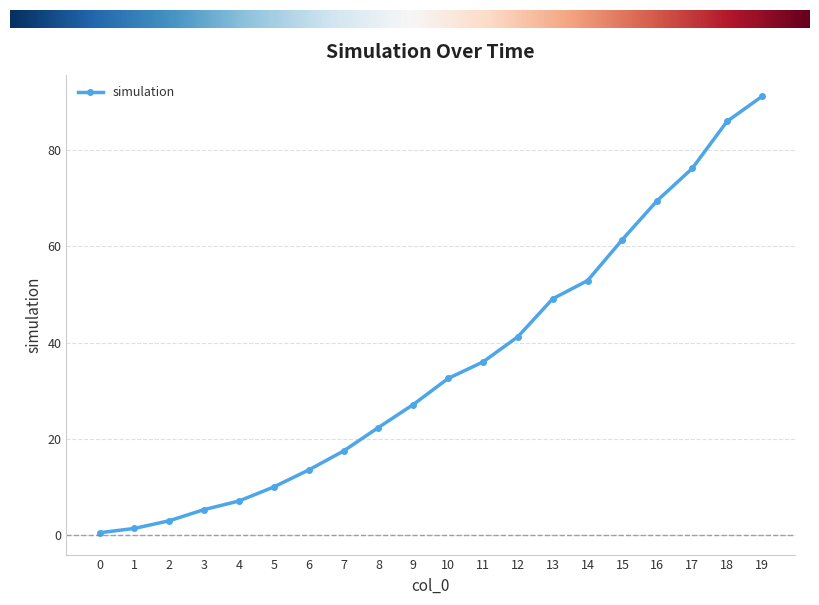

Where does the data first go above 32?

10